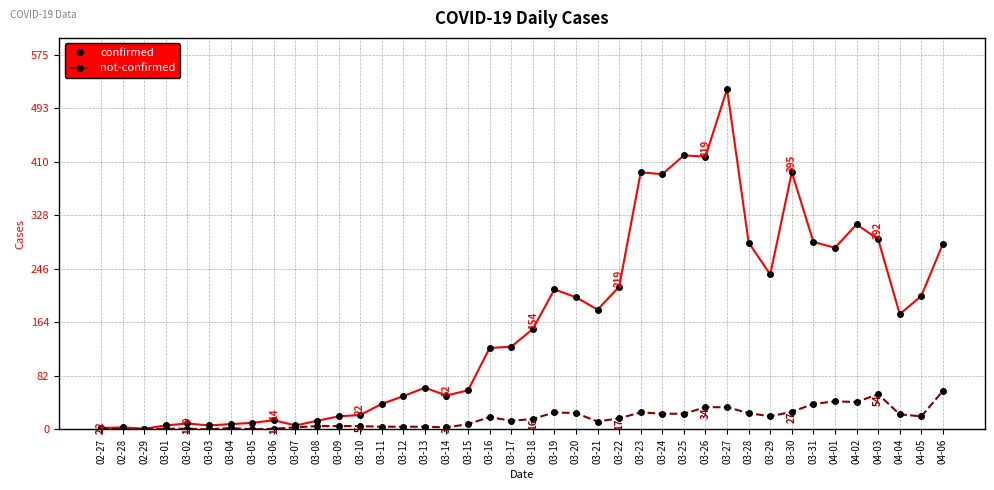

What is the label of the 2nd point from the right?

04-05